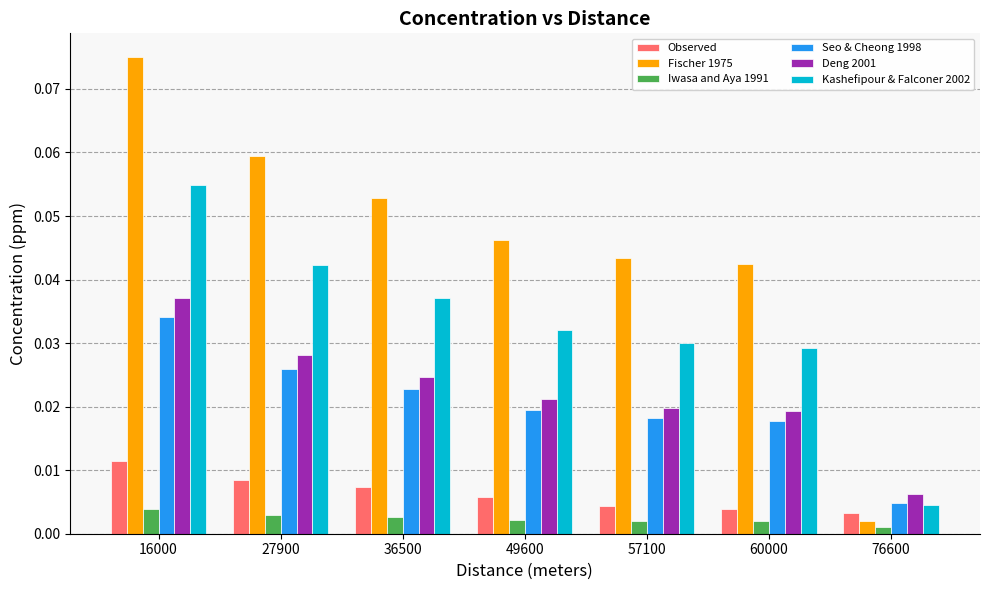

How many Observed values are between 0 and 1?

7